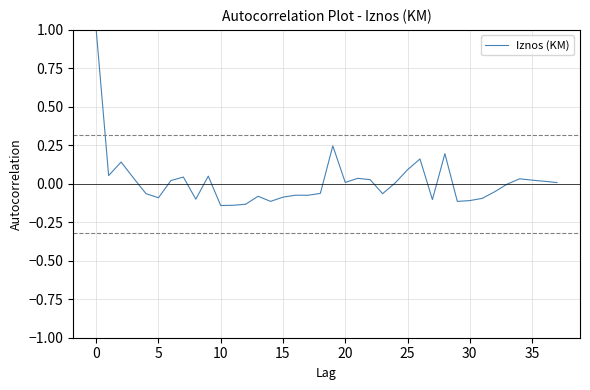

What is the greatest value displayed?

1.0